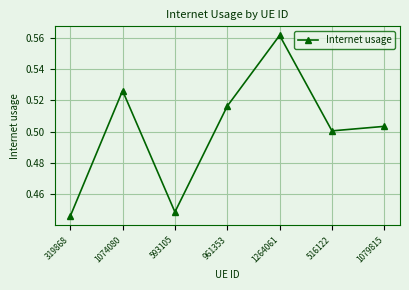

Count the number of data series in this chart.

1